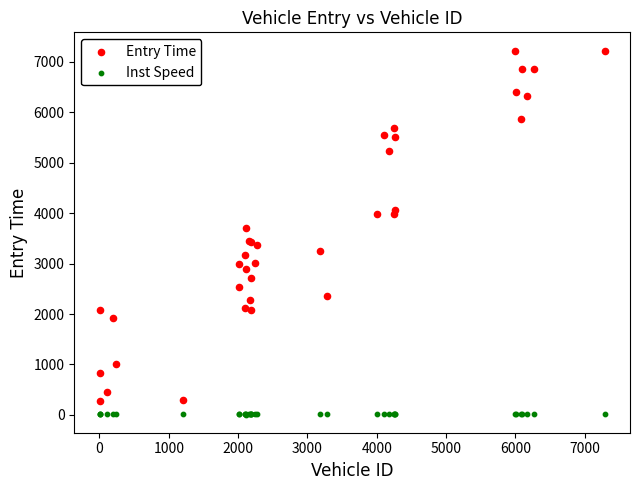

What are all the series names shown in the legend?

Entry Time, Inst Speed